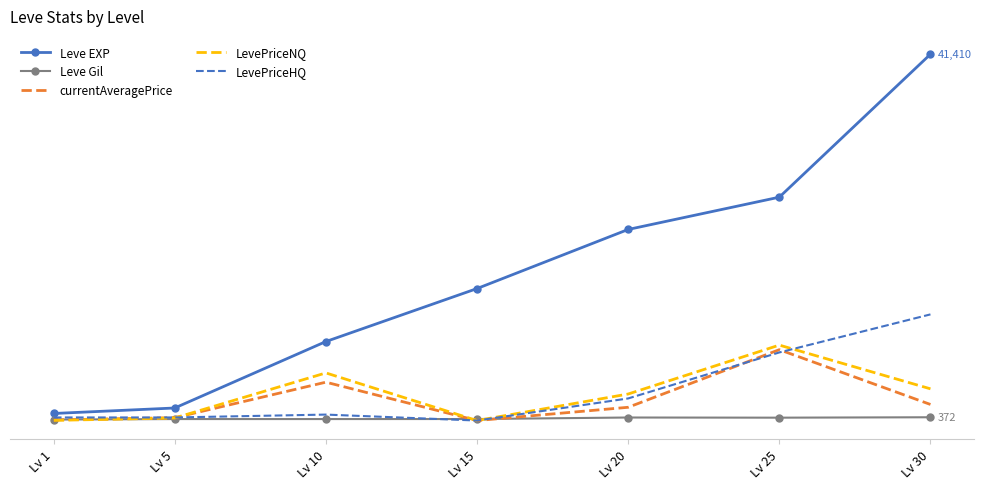

At which label does currentAveragePrice reach its peak?

Lv 25